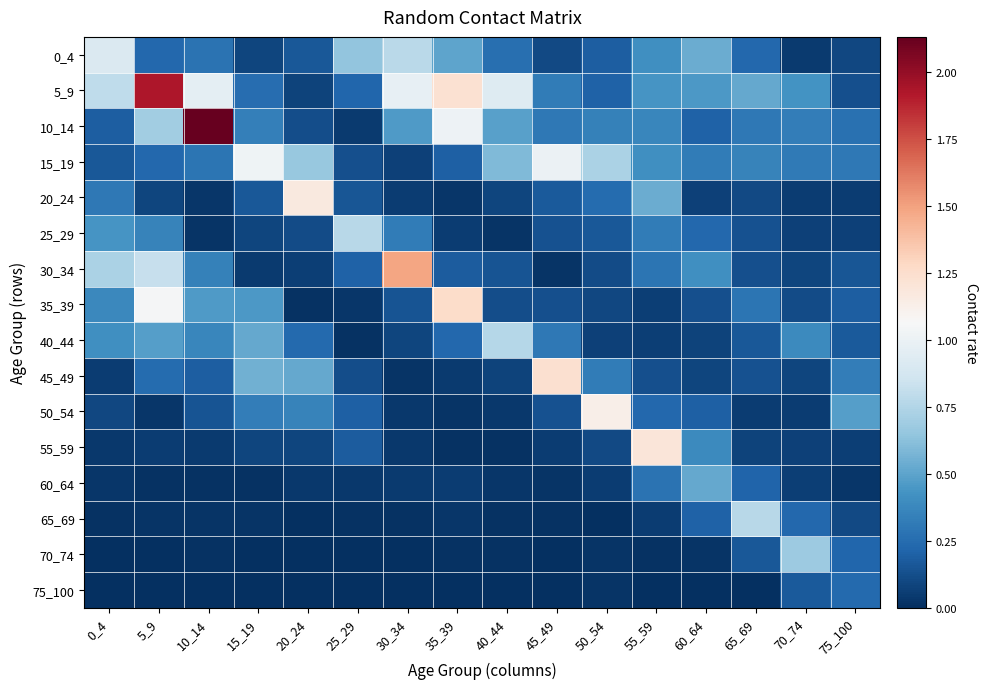

Reading left to right, what are all the values shown in this chart?

0_4: 0_4=0.9	5_9=0.2	10_14=0.3	15_19=0.1	20_24=0.2	25_29=0.6	30_34=0.8	35_39=0.5	40_44=0.3	45_49=0.1	50_54=0.2	55_59=0.4	60_64=0.5	65_69=0.2	70_74=0.0	75_100=0.1
5_9: 0_4=0.8	5_9=1.9	10_14=1.0	15_19=0.3	20_24=0.1	25_29=0.2	30_34=1.0	35_39=1.2	40_44=0.9	45_49=0.3	50_54=0.2	55_59=0.4	60_64=0.5	65_69=0.5	70_74=0.4	75_100=0.1
10_14: 0_4=0.2	5_9=0.7	10_14=2.1	15_19=0.3	20_24=0.1	25_29=0.0	30_34=0.5	35_39=1.0	40_44=0.5	45_49=0.3	50_54=0.3	55_59=0.4	60_64=0.2	65_69=0.3	70_74=0.3	75_100=0.3
15_19: 0_4=0.2	5_9=0.2	10_14=0.3	15_19=1.0	20_24=0.7	25_29=0.1	30_34=0.1	35_39=0.2	40_44=0.6	45_49=1.0	50_54=0.7	55_59=0.4	60_64=0.3	65_69=0.4	70_74=0.3	75_100=0.3
20_24: 0_4=0.3	5_9=0.1	10_14=0.0	15_19=0.2	20_24=1.2	25_29=0.2	30_34=0.1	35_39=0.0	40_44=0.1	45_49=0.2	50_54=0.2	55_59=0.5	60_64=0.1	65_69=0.1	70_74=0.1	75_100=0.1
25_29: 0_4=0.4	5_9=0.3	10_14=0.0	15_19=0.1	20_24=0.1	25_29=0.8	30_34=0.3	35_39=0.1	40_44=0.0	45_49=0.1	50_54=0.2	55_59=0.3	60_64=0.2	65_69=0.1	70_74=0.1	75_100=0.1
30_34: 0_4=0.7	5_9=0.8	10_14=0.3	15_19=0.0	20_24=0.1	25_29=0.2	30_34=1.5	35_39=0.2	40_44=0.1	45_49=0.0	50_54=0.1	55_59=0.3	60_64=0.4	65_69=0.1	70_74=0.1	75_100=0.2
35_39: 0_4=0.4	5_9=1.1	10_14=0.5	15_19=0.5	20_24=0.0	25_29=0.0	30_34=0.1	35_39=1.3	40_44=0.1	45_49=0.1	50_54=0.1	55_59=0.1	60_64=0.1	65_69=0.3	70_74=0.1	75_100=0.2
40_44: 0_4=0.4	5_9=0.5	10_14=0.4	15_19=0.5	20_24=0.2	25_29=0.0	30_34=0.1	35_39=0.2	40_44=0.8	45_49=0.3	50_54=0.1	55_59=0.1	60_64=0.1	65_69=0.2	70_74=0.4	75_100=0.2
45_49: 0_4=0.1	5_9=0.2	10_14=0.2	15_19=0.5	20_24=0.5	25_29=0.1	30_34=0.0	35_39=0.0	40_44=0.1	45_49=1.2	50_54=0.3	55_59=0.1	60_64=0.1	65_69=0.1	70_74=0.1	75_100=0.3
50_54: 0_4=0.1	5_9=0.0	10_14=0.1	15_19=0.3	20_24=0.4	25_29=0.2	30_34=0.0	35_39=0.0	40_44=0.0	45_49=0.1	50_54=1.1	55_59=0.2	60_64=0.2	65_69=0.1	70_74=0.1	75_100=0.5
55_59: 0_4=0.0	5_9=0.1	10_14=0.0	15_19=0.1	20_24=0.1	25_29=0.2	30_34=0.0	35_39=0.0	40_44=0.0	45_49=0.1	50_54=0.1	55_59=1.2	60_64=0.4	65_69=0.1	70_74=0.1	75_100=0.1
60_64: 0_4=0.0	5_9=0.0	10_14=0.0	15_19=0.0	20_24=0.0	25_29=0.0	30_34=0.0	35_39=0.1	40_44=0.0	45_49=0.0	50_54=0.1	55_59=0.3	60_64=0.5	65_69=0.2	70_74=0.1	75_100=0.0
65_69: 0_4=0.0	5_9=0.0	10_14=0.0	15_19=0.0	20_24=0.0	25_29=0.0	30_34=0.0	35_39=0.0	40_44=0.0	45_49=0.0	50_54=0.0	55_59=0.1	60_64=0.2	65_69=0.8	70_74=0.2	75_100=0.1
70_74: 0_4=0.0	5_9=0.0	10_14=0.0	15_19=0.0	20_24=0.0	25_29=0.0	30_34=0.0	35_39=0.0	40_44=0.0	45_49=0.0	50_54=0.0	55_59=0.0	60_64=0.0	65_69=0.2	70_74=0.7	75_100=0.2
75_100: 0_4=0.0	5_9=0.0	10_14=0.0	15_19=0.0	20_24=0.0	25_29=0.0	30_34=0.0	35_39=0.0	40_44=0.0	45_49=0.0	50_54=0.0	55_59=0.0	60_64=0.0	65_69=0.0	70_74=0.2	75_100=0.2